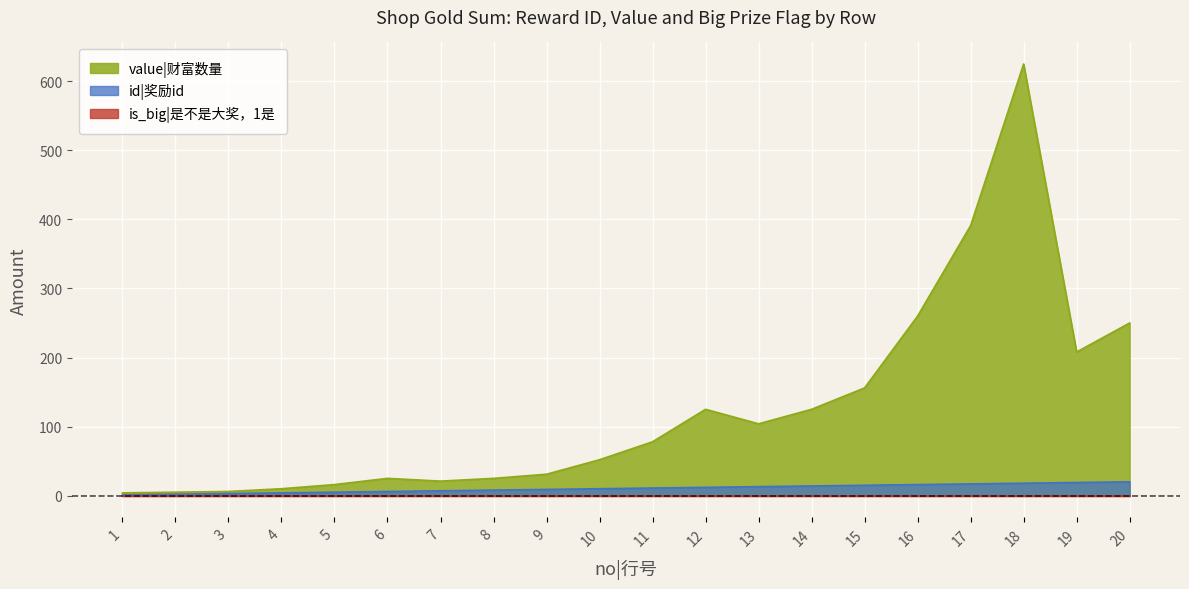

Which series changed the most between 7 and 12?

value|财富数量